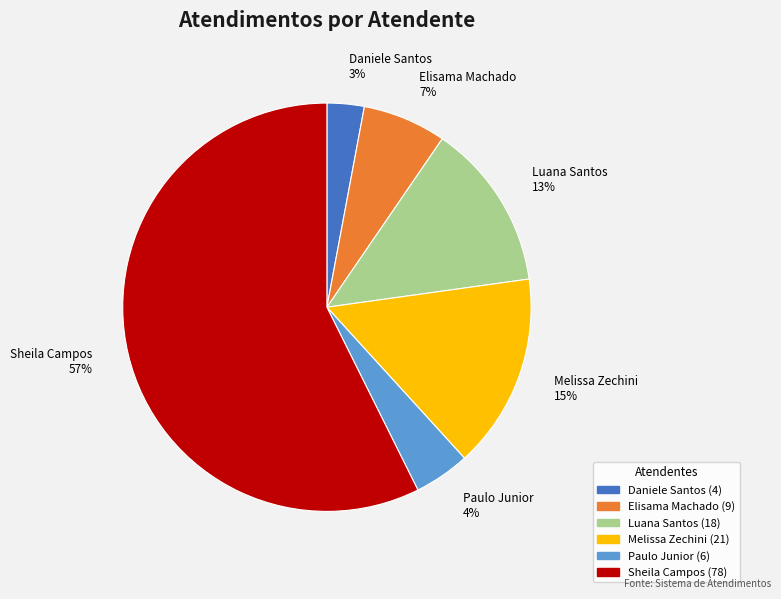

How many slices are in this pie chart?

6